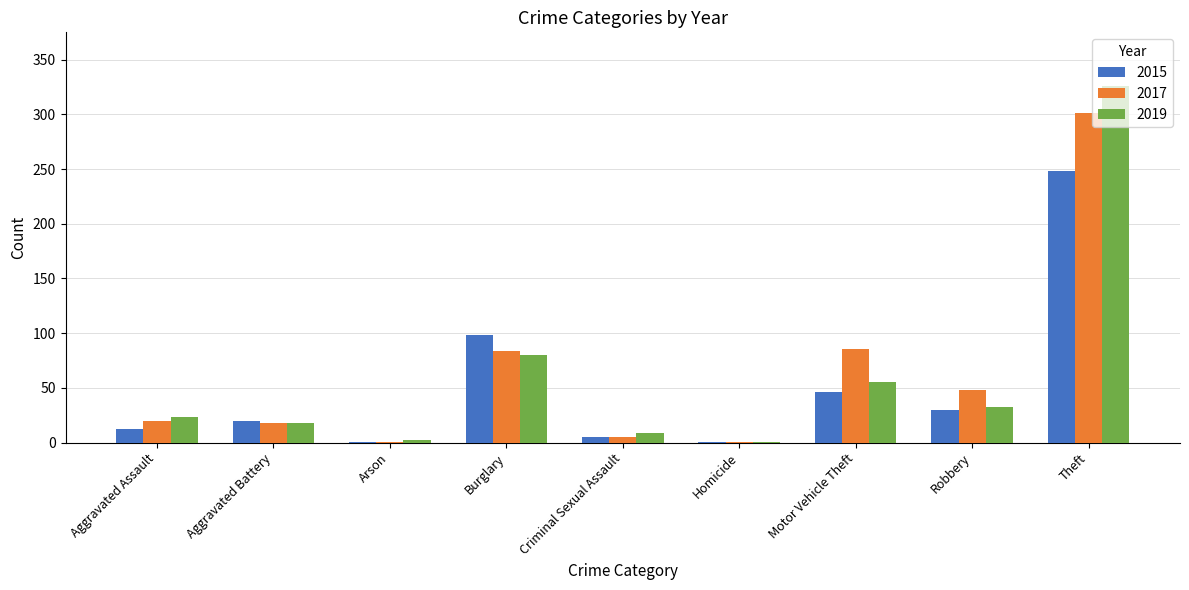

Where is 2015 nearest to the value 124?

Burglary